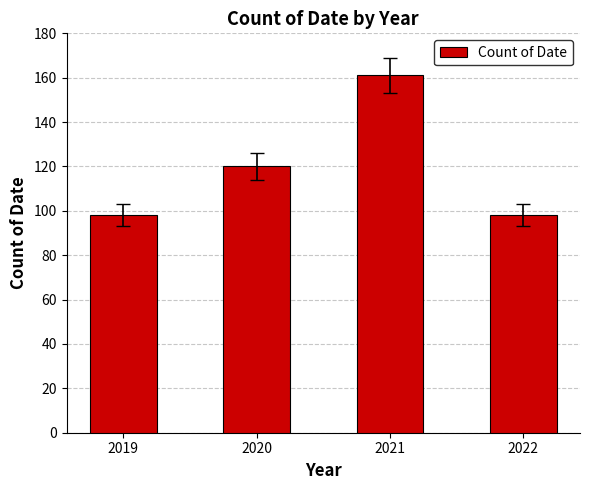

At which category does the chart reach its peak across all series?

2021